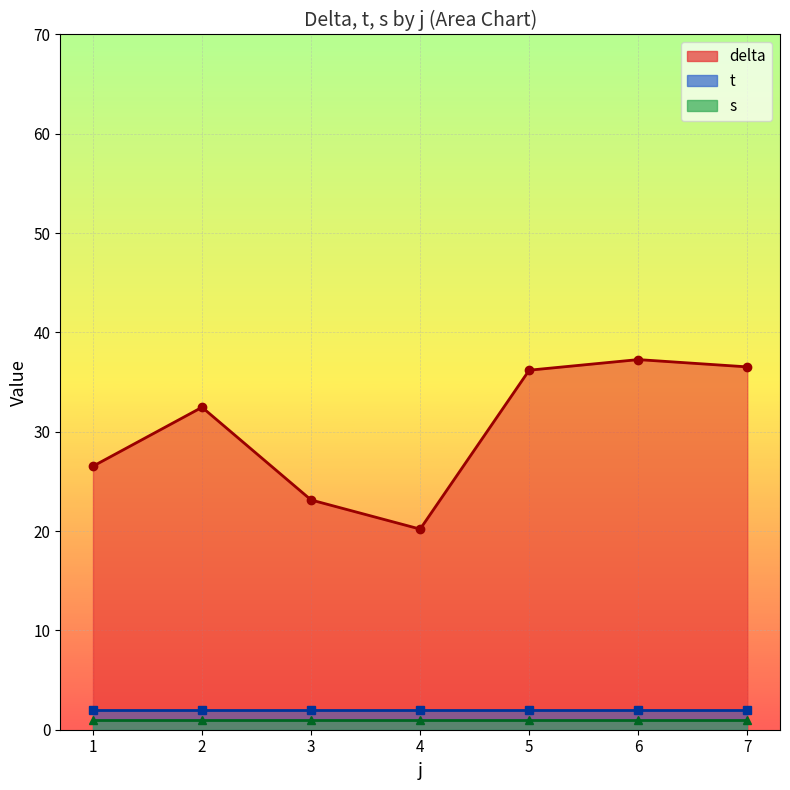

What is the difference between the second highest and second lowest values in the delta series?

58.2